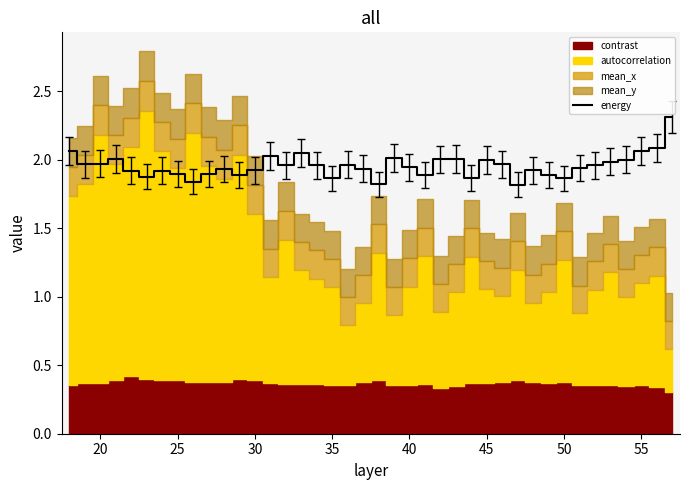

What is the maximum value for energy?

2.3